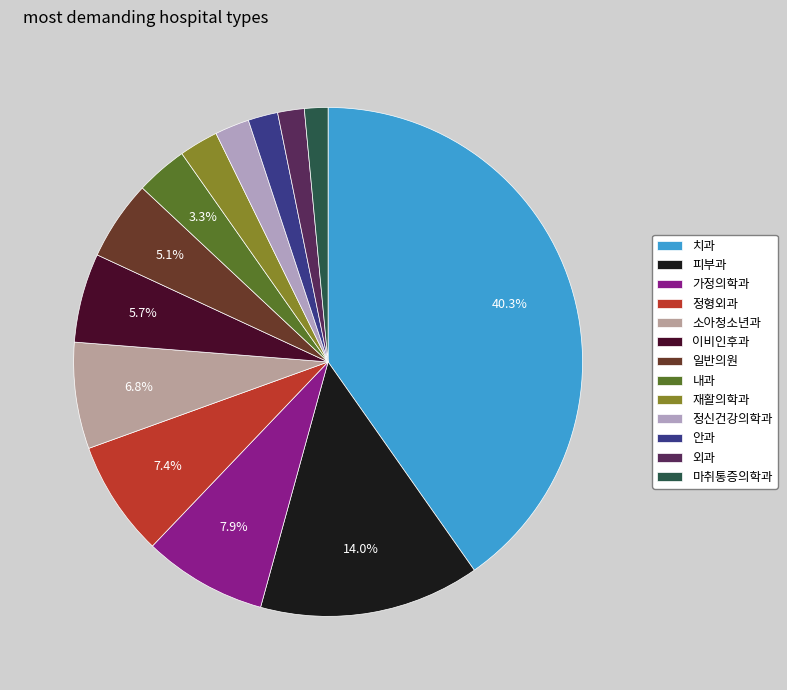

True or false: 재활의학과 accounts for 2% of the total.

True